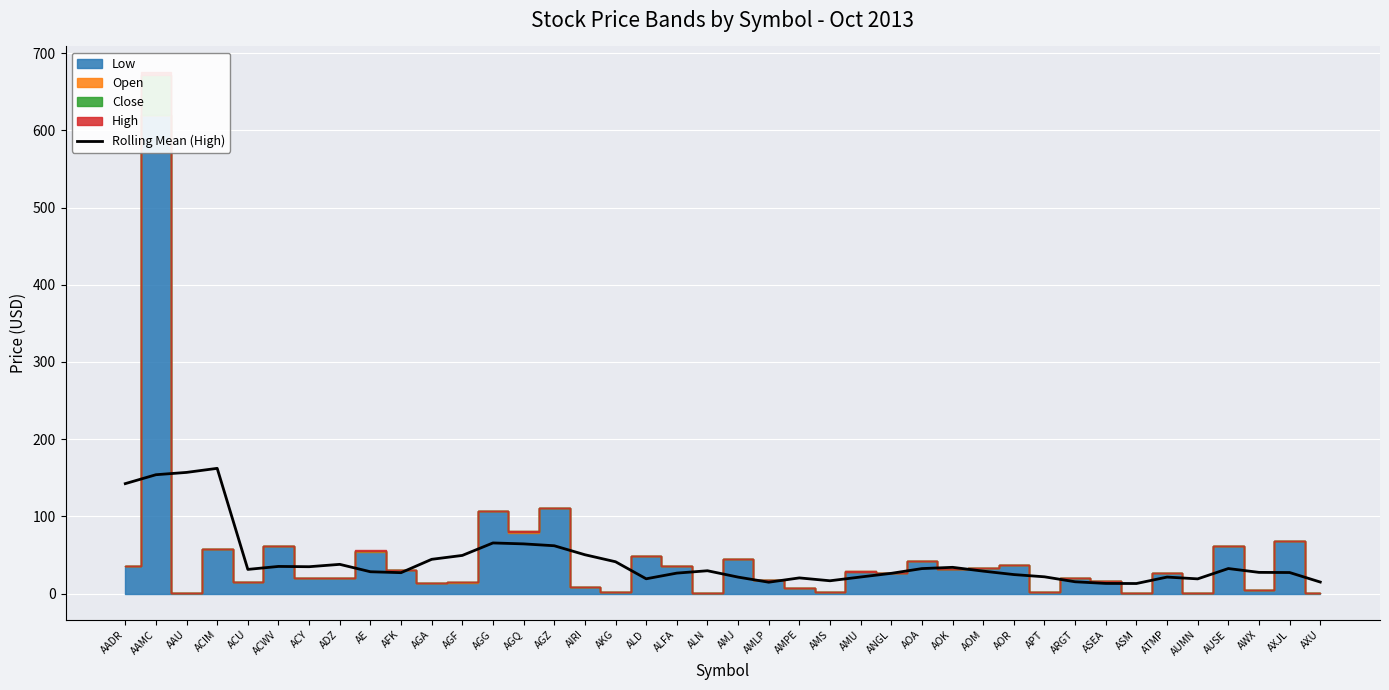

The Rolling Mean (High) series shows 16.6 at AMS. True or false?

True